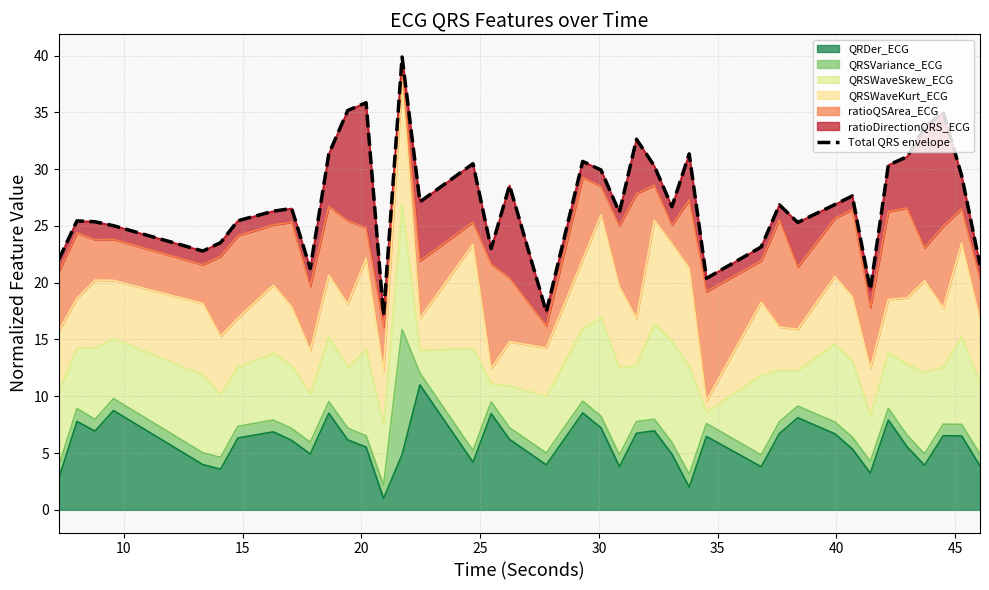

How many lines are shown in the chart?

1